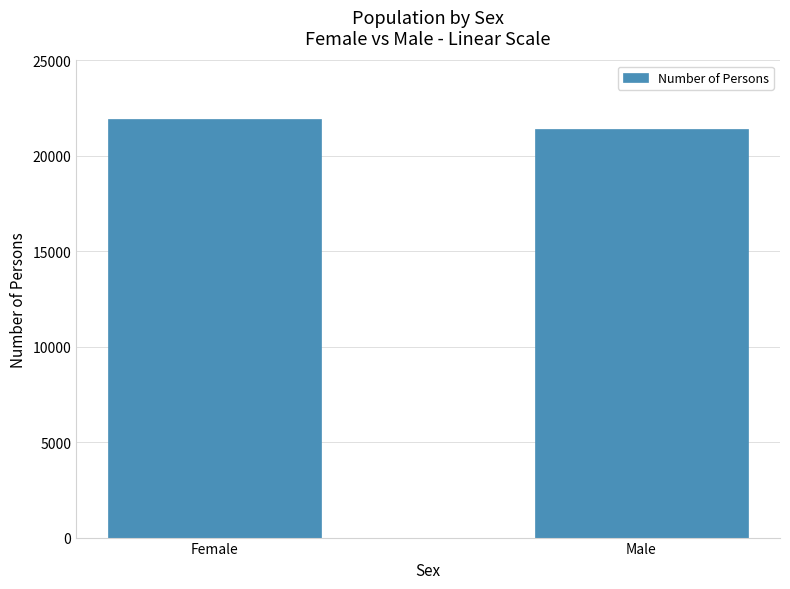

The value at Female is 9472. True or false?

False